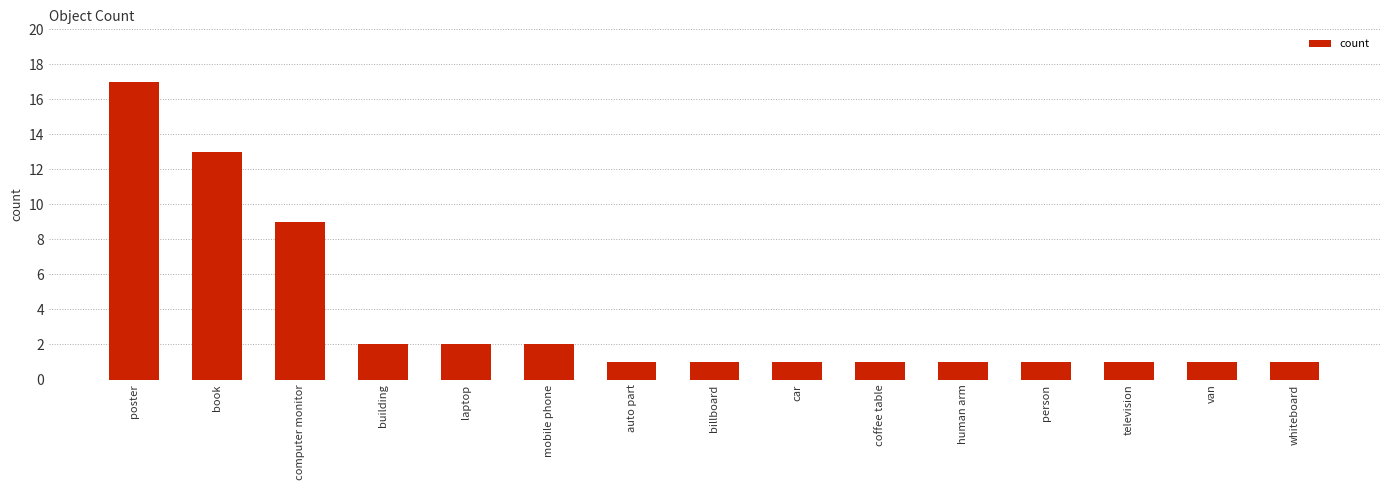

What is the label of the 12th bar from the right?

building